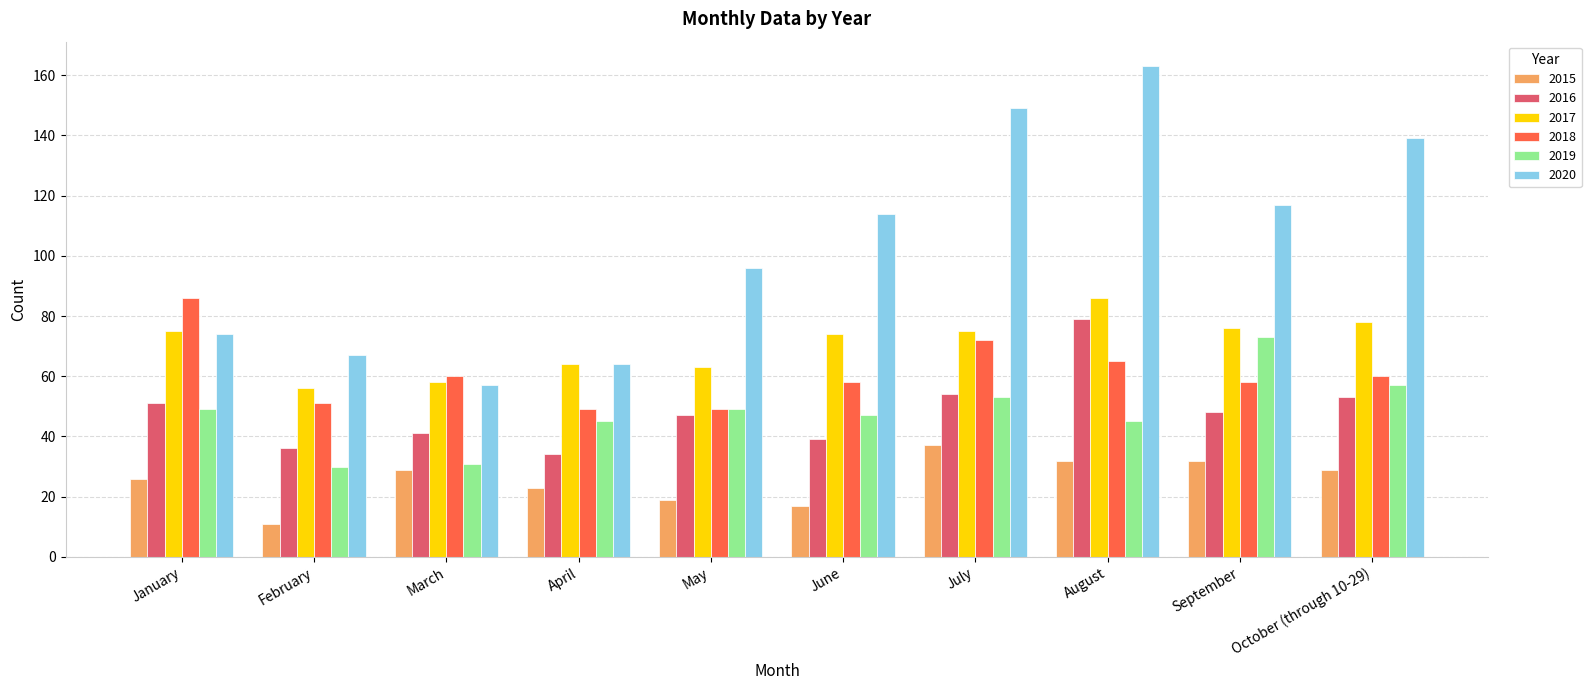

Reading left to right, transcribe all the data shown in this chart.

2015: January=26	February=11	March=29	April=23	May=19	June=17	July=37	August=32	September=32	October (through 10-29)=29
2016: January=51	February=36	March=41	April=34	May=47	June=39	July=54	August=79	September=48	October (through 10-29)=53
2017: January=75	February=56	March=58	April=64	May=63	June=74	July=75	August=86	September=76	October (through 10-29)=78
2018: January=86	February=51	March=60	April=49	May=49	June=58	July=72	August=65	September=58	October (through 10-29)=60
2019: January=49	February=30	March=31	April=45	May=49	June=47	July=53	August=45	September=73	October (through 10-29)=57
2020: January=74	February=67	March=57	April=64	May=96	June=114	July=149	August=163	September=117	October (through 10-29)=139